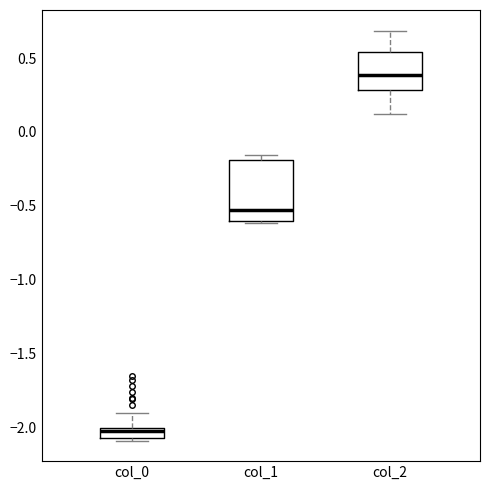

Which box's median line is the highest?

col_2